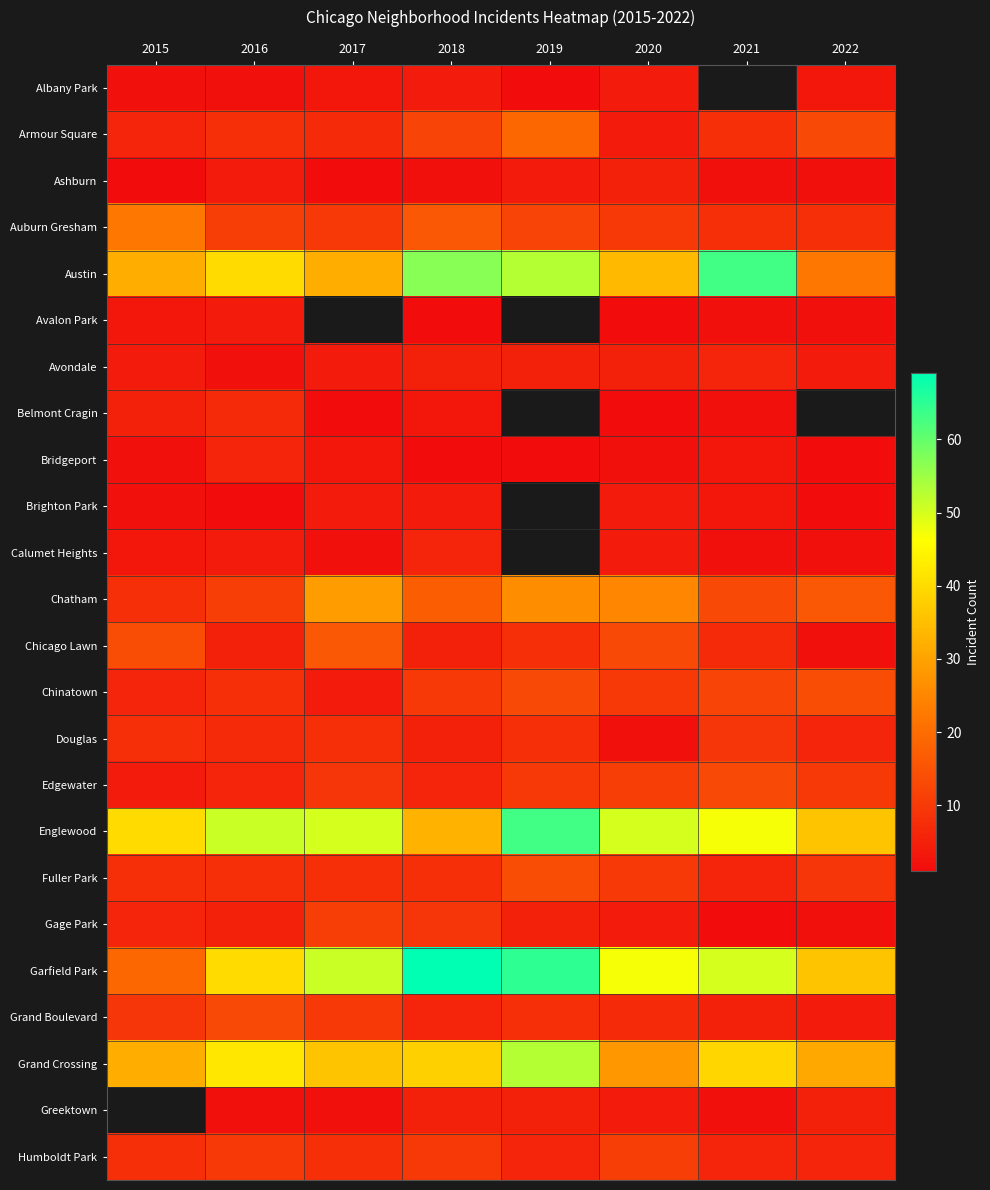

List the labels in order of Grand Crossing value, largest first.

2019, 2016, 2021, 2018, 2017, 2015, 2022, 2020